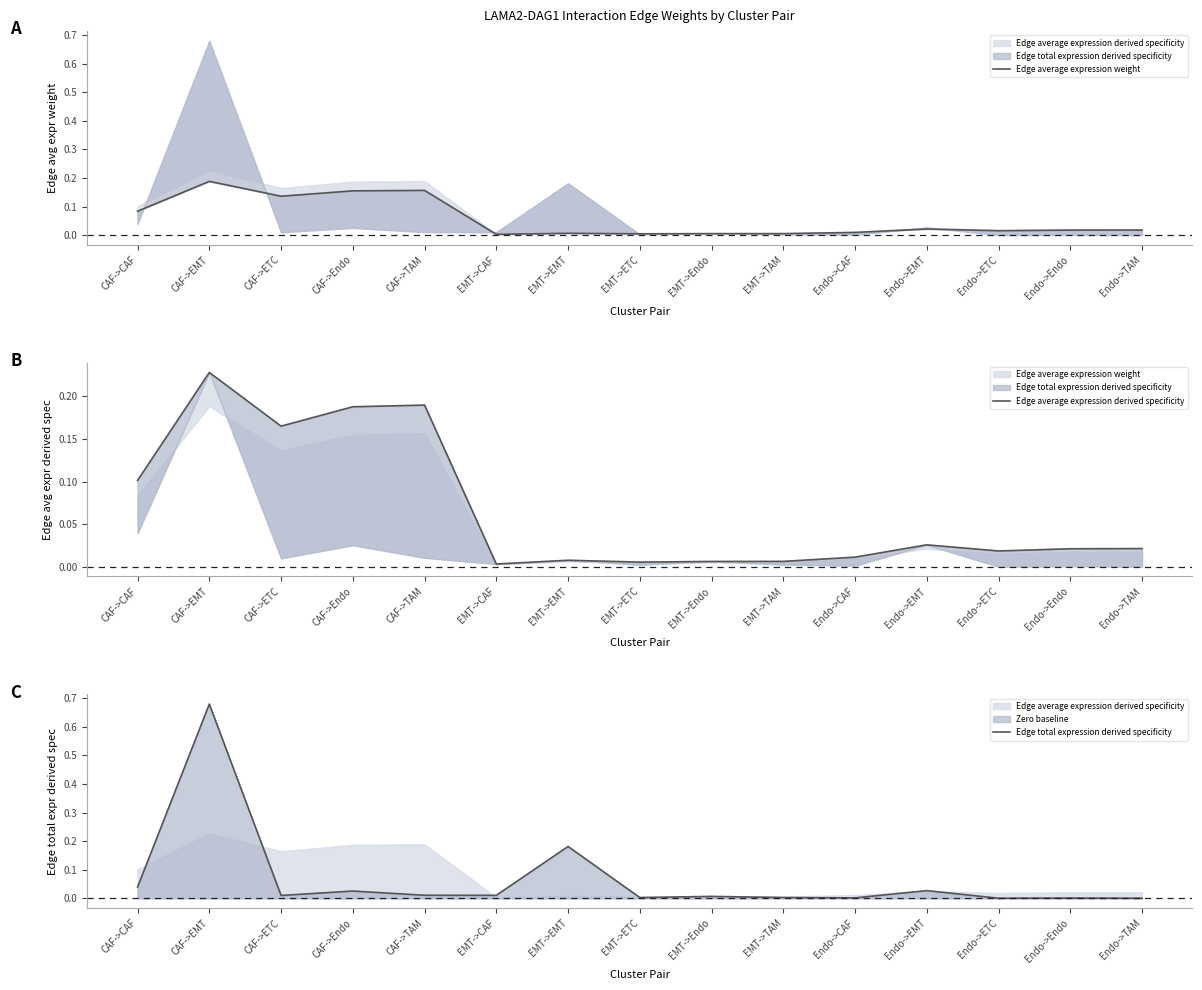

Between CAF->CAF and CAF->ETC, which series saw the biggest shift?

Edge average expression derived specificity